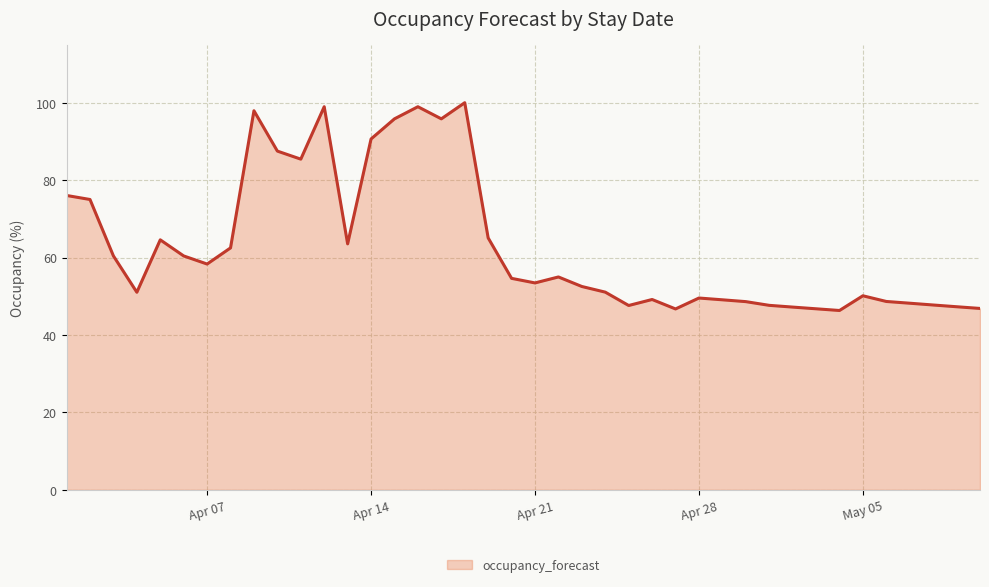

What is the smallest value displayed?

46.3